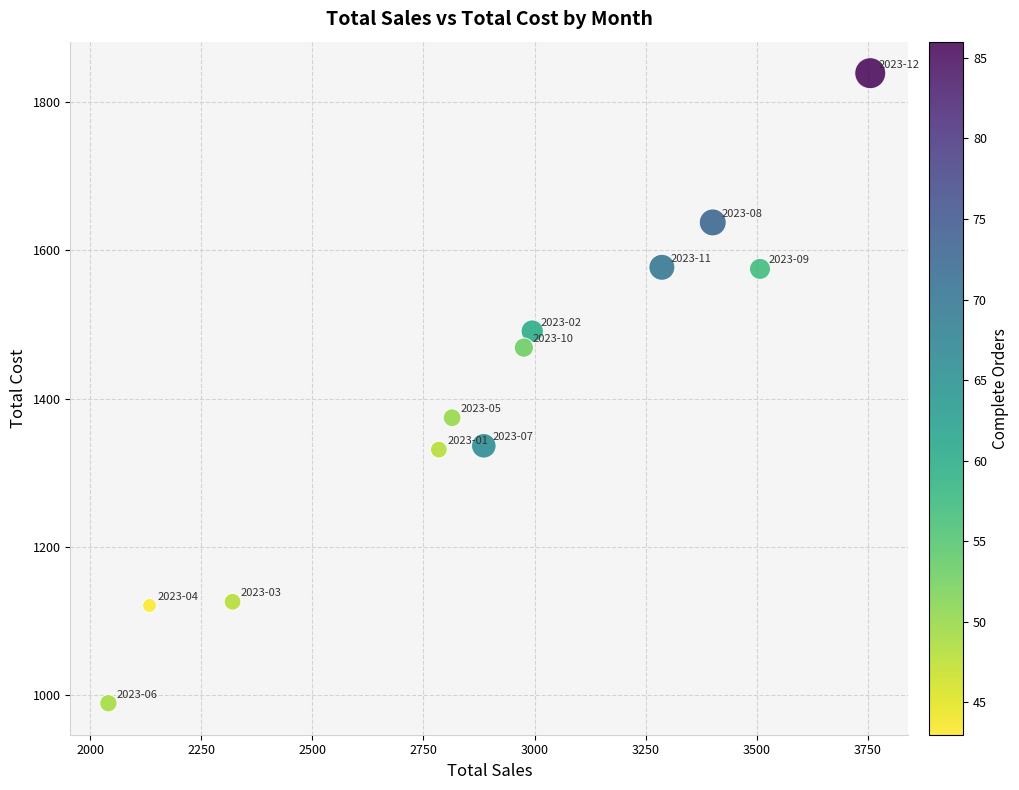

What is the range of Y values (max minus min)?

850.3